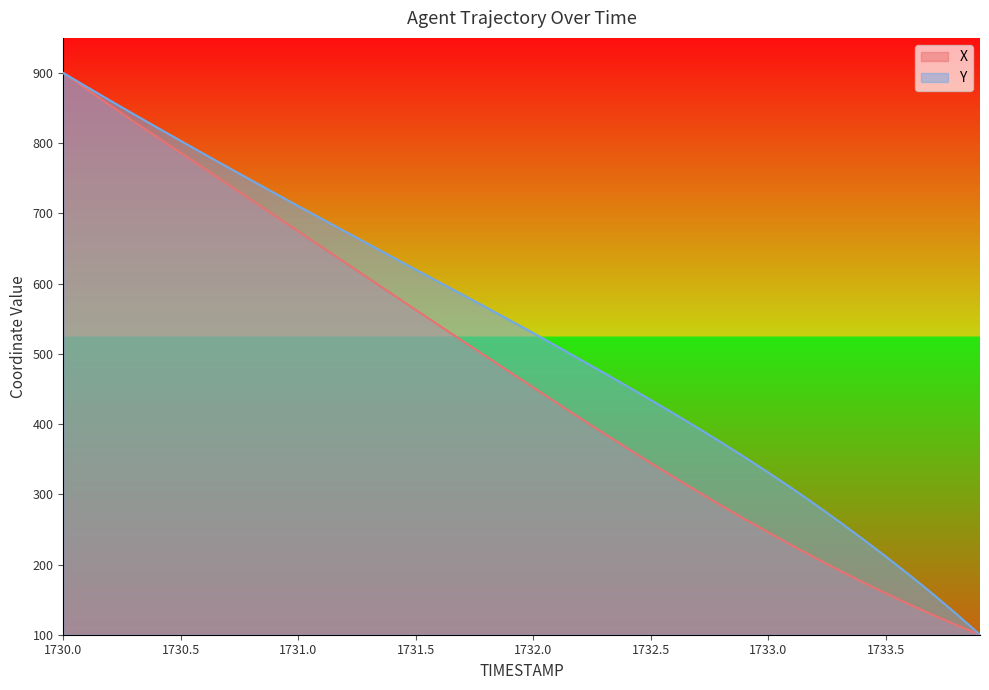

True or false: X and Y intersect in this chart.

False